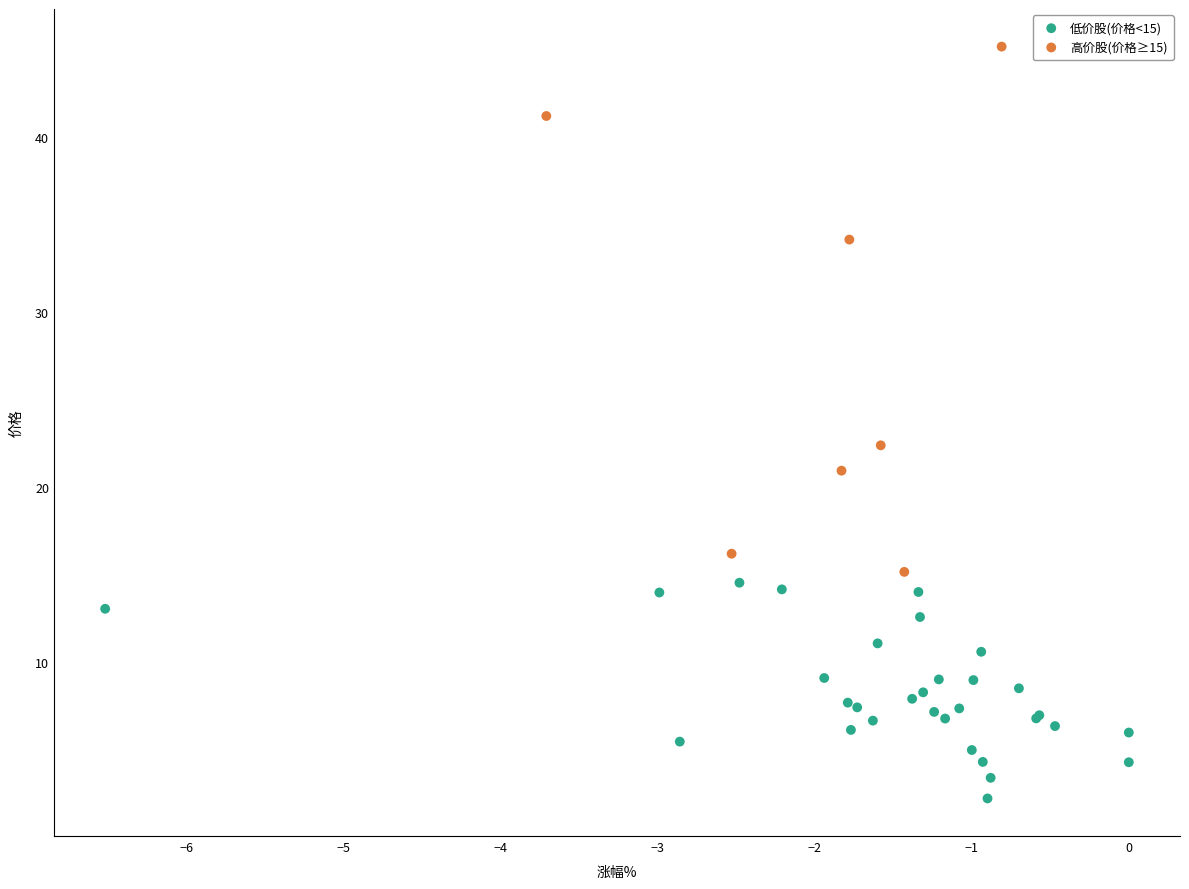

What are all the series names shown in the legend?

低价股(价格<15), 高价股(价格≥15)